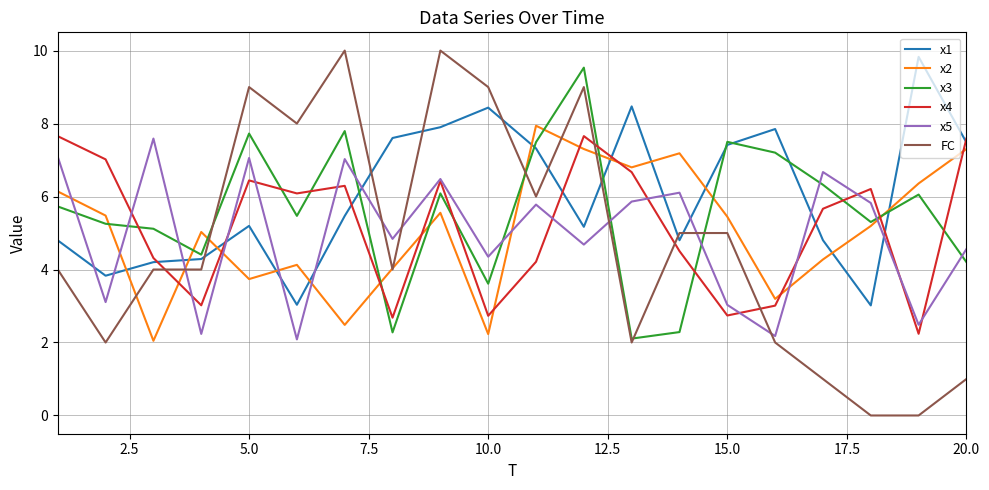

Which series has the largest total across all categories?

x1